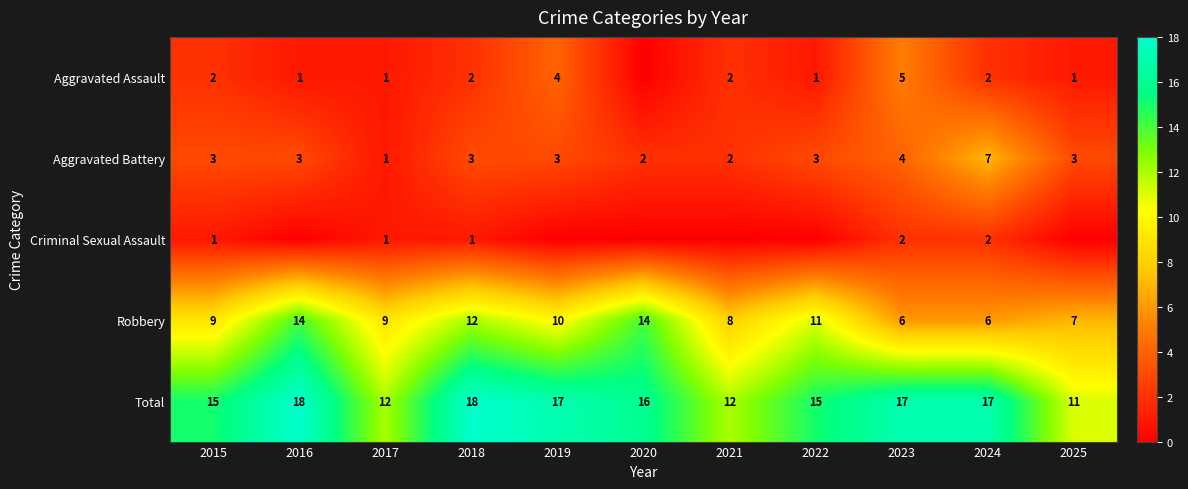

What is the difference between the second highest and minimum values in the Total series?

7